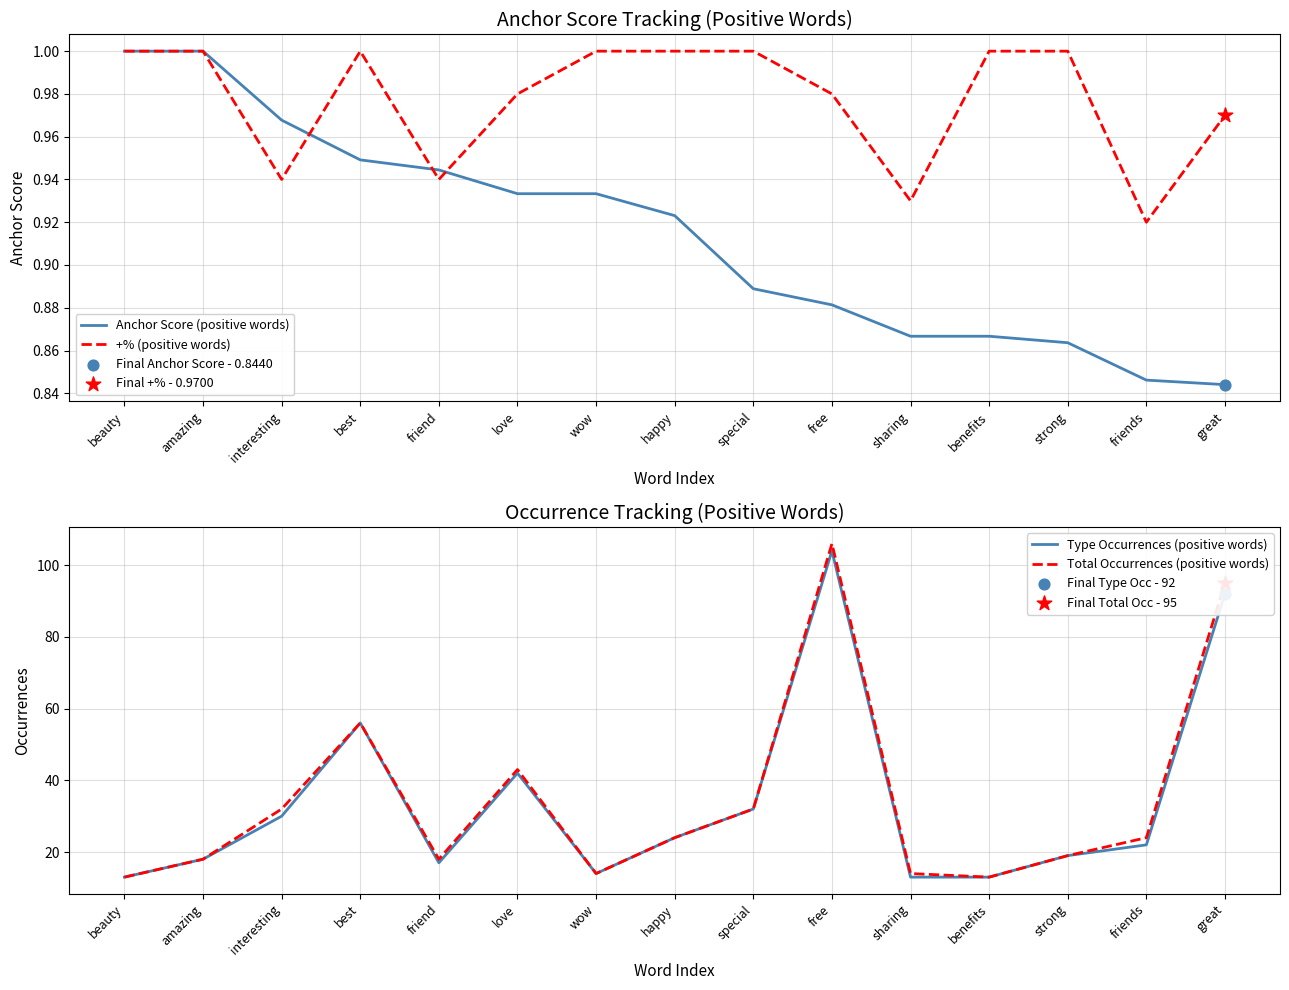

What are all the series names shown in the legend?

Anchor Score (positive words), +% (positive words), Type Occurrences (positive words), Total Occurrences (positive words)